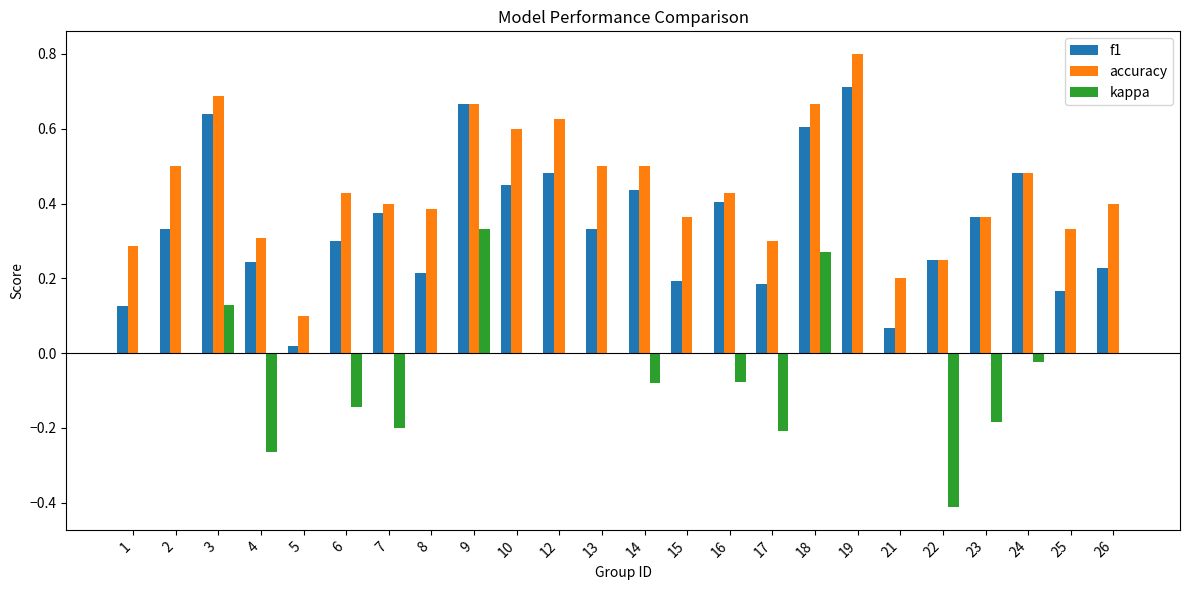

Which series has the largest total across all categories?

accuracy